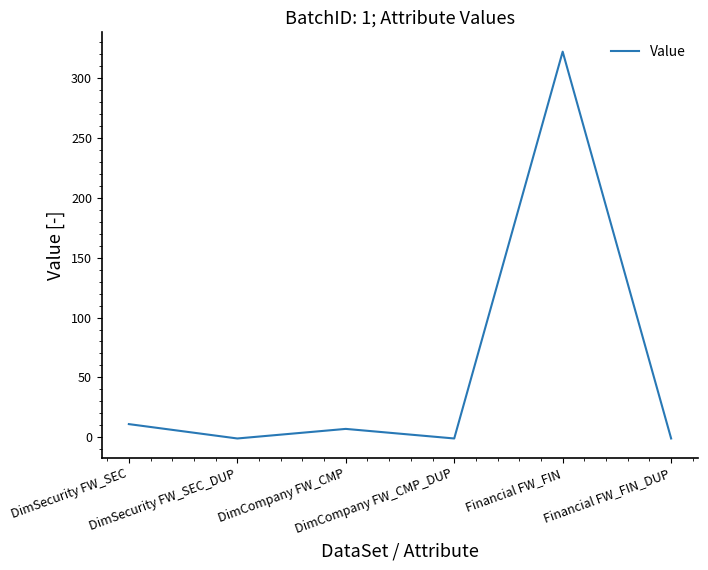

Reading right to left, extract all data points from this chart.

-1	322	-1	7	-1	11